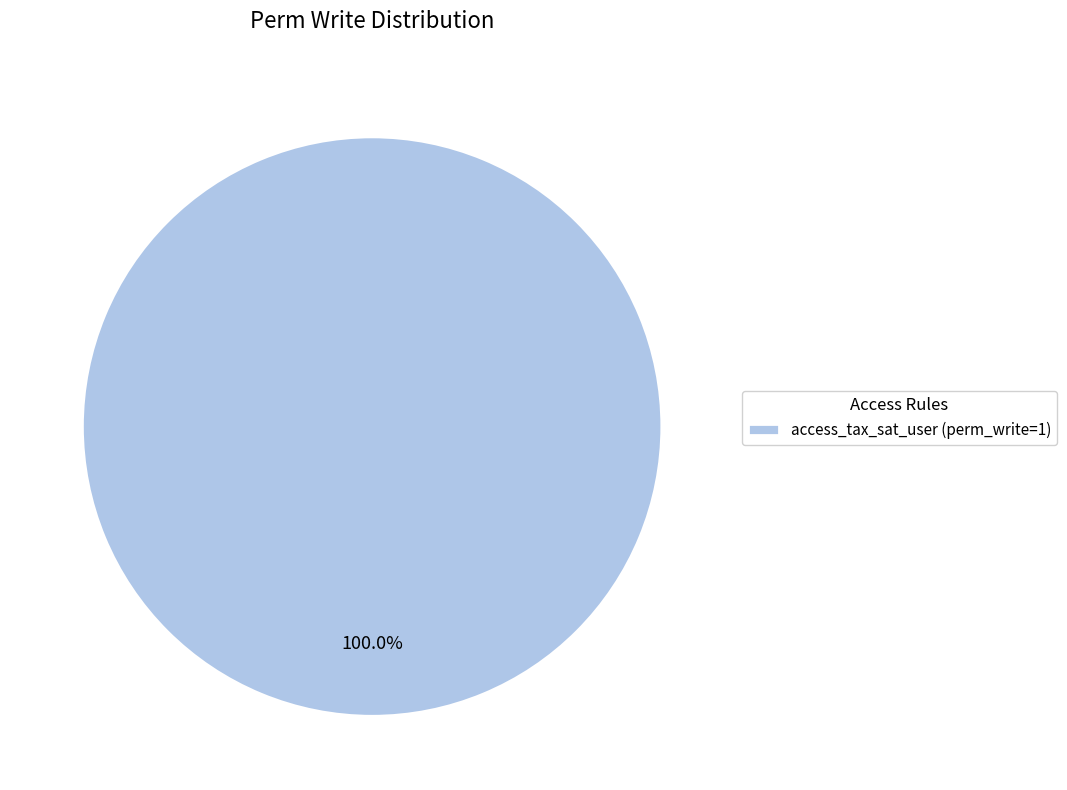

Is access_tax_sat_user (perm_write=1) the majority of the pie?

Yes